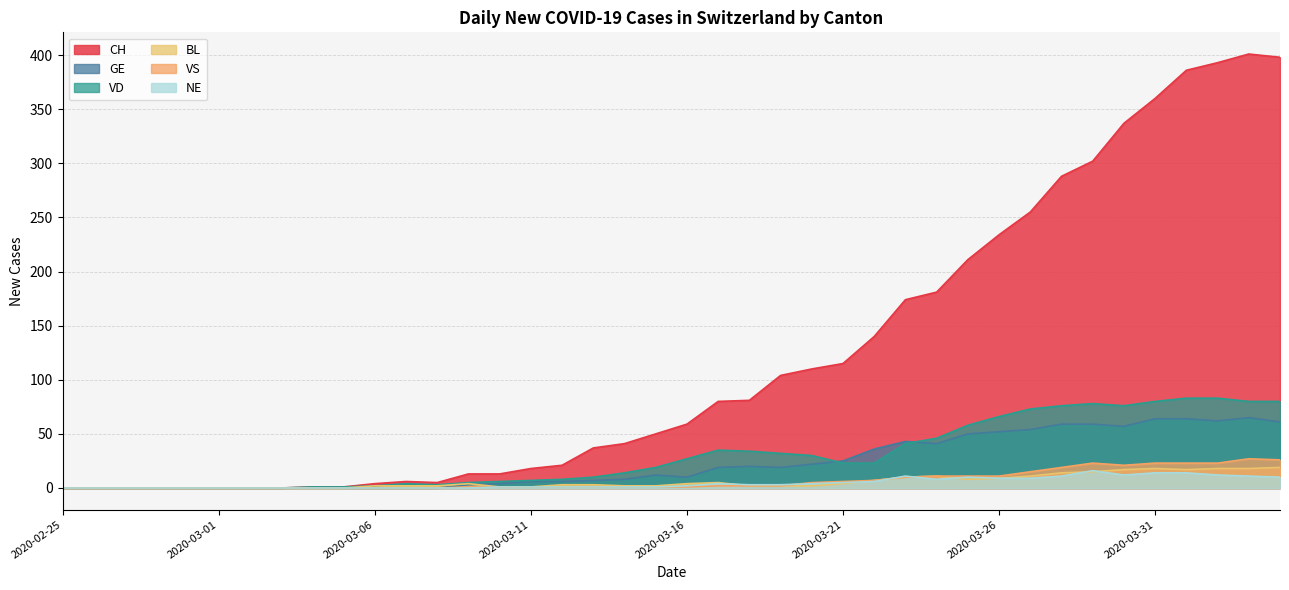

Reading left to right, what are all the values shown in this chart?

CH: 2020-02-25=0	2020-02-26=0	2020-02-27=0	2020-02-28=0	2020-02-29=0	2020-03-01=0	2020-03-02=0	2020-03-03=0	2020-03-04=1	2020-03-05=1	2020-03-06=4	2020-03-07=6	2020-03-08=5	2020-03-09=13	2020-03-10=13	2020-03-11=18	2020-03-12=21	2020-03-13=37	2020-03-14=41	2020-03-15=50	2020-03-16=59	2020-03-17=80	2020-03-18=81	2020-03-19=104	2020-03-20=110	2020-03-21=115	2020-03-22=140	2020-03-23=174	2020-03-24=181	2020-03-25=211	2020-03-26=234	2020-03-27=255	2020-03-28=288	2020-03-29=302	2020-03-30=337	2020-03-31=360	2020-04-01=386	2020-04-02=393	2020-04-03=401	2020-04-04=398
GE: 2020-02-25=0	2020-02-26=0	2020-02-27=0	2020-02-28=0	2020-02-29=0	2020-03-01=0	2020-03-02=0	2020-03-03=0	2020-03-04=0	2020-03-05=0	2020-03-06=0	2020-03-07=0	2020-03-08=0	2020-03-09=3	2020-03-10=4	2020-03-11=6	2020-03-12=6	2020-03-13=7	2020-03-14=8	2020-03-15=12	2020-03-16=10	2020-03-17=19	2020-03-18=20	2020-03-19=19	2020-03-20=22	2020-03-21=25	2020-03-22=36	2020-03-23=43	2020-03-24=41	2020-03-25=50	2020-03-26=52	2020-03-27=54	2020-03-28=59	2020-03-29=59	2020-03-30=57	2020-03-31=64	2020-04-01=64	2020-04-02=62	2020-04-03=65	2020-04-04=61
VD: 2020-02-25=0	2020-02-26=0	2020-02-27=0	2020-02-28=0	2020-02-29=0	2020-03-01=0	2020-03-02=0	2020-03-03=0	2020-03-04=1	2020-03-05=1	2020-03-06=2	2020-03-07=4	2020-03-08=3	2020-03-09=5	2020-03-10=6	2020-03-11=7	2020-03-12=8	2020-03-13=10	2020-03-14=14	2020-03-15=19	2020-03-16=27	2020-03-17=35	2020-03-18=34	2020-03-19=32	2020-03-20=30	2020-03-21=23	2020-03-22=23	2020-03-23=41	2020-03-24=46	2020-03-25=58	2020-03-26=66	2020-03-27=73	2020-03-28=76	2020-03-29=78	2020-03-30=76	2020-03-31=80	2020-04-01=83	2020-04-02=83	2020-04-03=80	2020-04-04=80
BL: 2020-02-25=0	2020-02-26=0	2020-02-27=0	2020-02-28=0	2020-02-29=0	2020-03-01=0	2020-03-02=0	2020-03-03=0	2020-03-04=0	2020-03-05=0	2020-03-06=2	2020-03-07=2	2020-03-08=2	2020-03-09=4	2020-03-10=1	2020-03-11=1	2020-03-12=3	2020-03-13=3	2020-03-14=2	2020-03-15=2	2020-03-16=4	2020-03-17=5	2020-03-18=2	2020-03-19=2	2020-03-20=2	2020-03-21=4	2020-03-22=7	2020-03-23=10	2020-03-24=11	2020-03-25=8	2020-03-26=9	2020-03-27=11	2020-03-28=14	2020-03-29=15	2020-03-30=17	2020-03-31=18	2020-04-01=17	2020-04-02=18	2020-04-03=18	2020-04-04=19
VS: 2020-02-25=0	2020-02-26=0	2020-02-27=0	2020-02-28=0	2020-02-29=0	2020-03-01=0	2020-03-02=0	2020-03-03=0	2020-03-04=0	2020-03-05=0	2020-03-06=0	2020-03-07=0	2020-03-08=0	2020-03-09=1	2020-03-10=1	2020-03-11=1	2020-03-12=1	2020-03-13=1	2020-03-14=1	2020-03-15=1	2020-03-16=1	2020-03-17=2	2020-03-18=2	2020-03-19=2	2020-03-20=5	2020-03-21=6	2020-03-22=7	2020-03-23=10	2020-03-24=11	2020-03-25=11	2020-03-26=11	2020-03-27=15	2020-03-28=19	2020-03-29=23	2020-03-30=21	2020-03-31=23	2020-04-01=23	2020-04-02=23	2020-04-03=27	2020-04-04=26
NE: 2020-02-25=0	2020-02-26=0	2020-02-27=0	2020-02-28=0	2020-02-29=0	2020-03-01=0	2020-03-02=0	2020-03-03=0	2020-03-04=0	2020-03-05=0	2020-03-06=0	2020-03-07=0	2020-03-08=0	2020-03-09=0	2020-03-10=1	2020-03-11=1	2020-03-12=1	2020-03-13=1	2020-03-14=1	2020-03-15=1	2020-03-16=2	2020-03-17=4	2020-03-18=3	2020-03-19=3	2020-03-20=4	2020-03-21=5	2020-03-22=6	2020-03-23=11	2020-03-24=8	2020-03-25=10	2020-03-26=9	2020-03-27=9	2020-03-28=11	2020-03-29=16	2020-03-30=12	2020-03-31=14	2020-04-01=14	2020-04-02=12	2020-04-03=11	2020-04-04=10